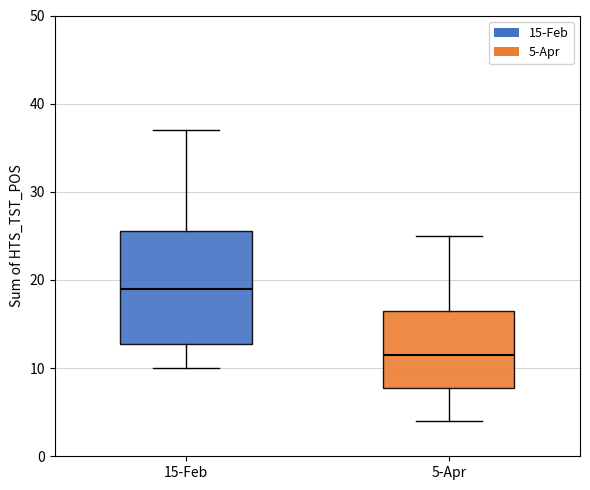

Reading left to right, transcribe this box plot: for each box, give where its median line is, the range the box spans, and where its two whiskers end, as read against the y-axis. The values are not printed on the chart, so give them approximately, as read against the axis.

15-Feb: median 19, box 13 to 26, whiskers 10 to 37
5-Apr: median 12, box 8 to 17, whiskers 4 to 25